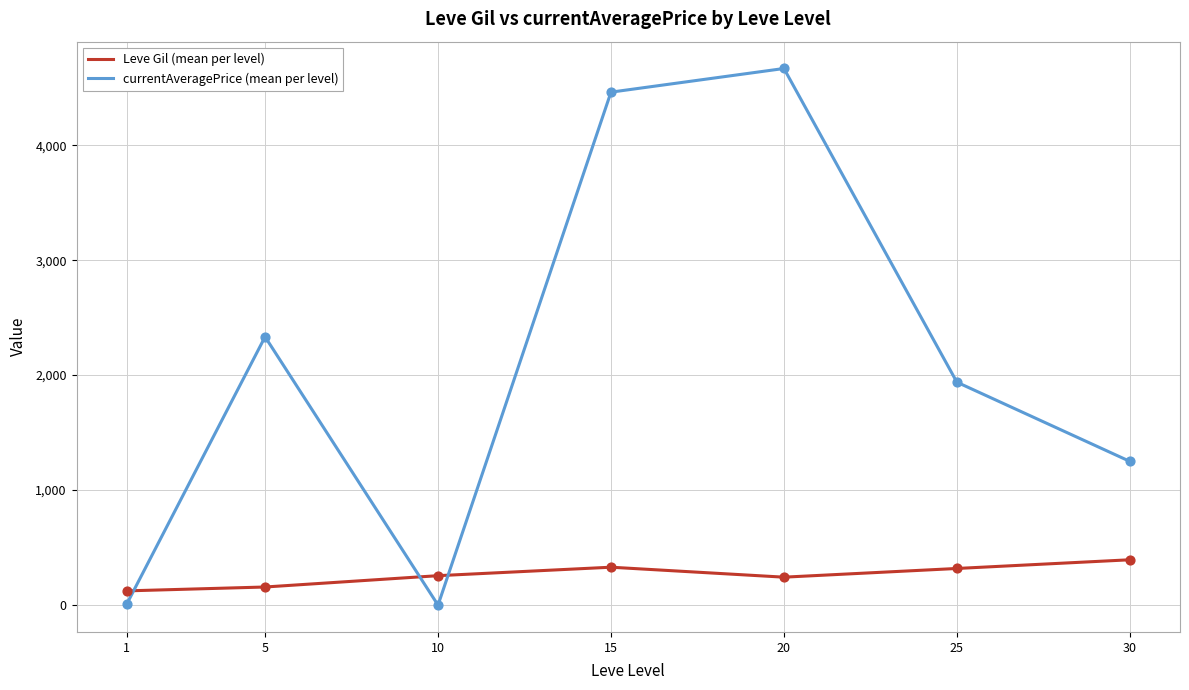

What are all the series names shown in the legend?

Leve Gil (mean per level), currentAveragePrice (mean per level)